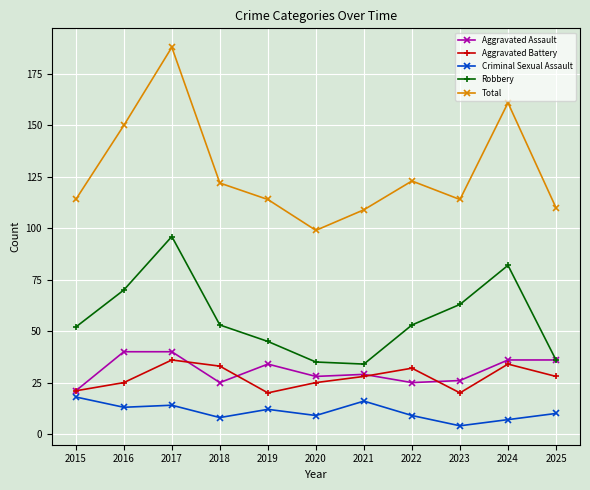

What is the approximate value of Robbery at 2015, to the nearest 10?

50